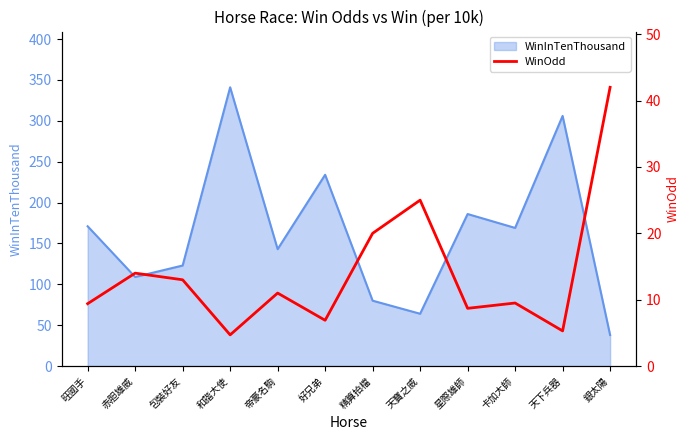

True or false: WinInTenThousand has a value of 54 at 精算拍檔.

False